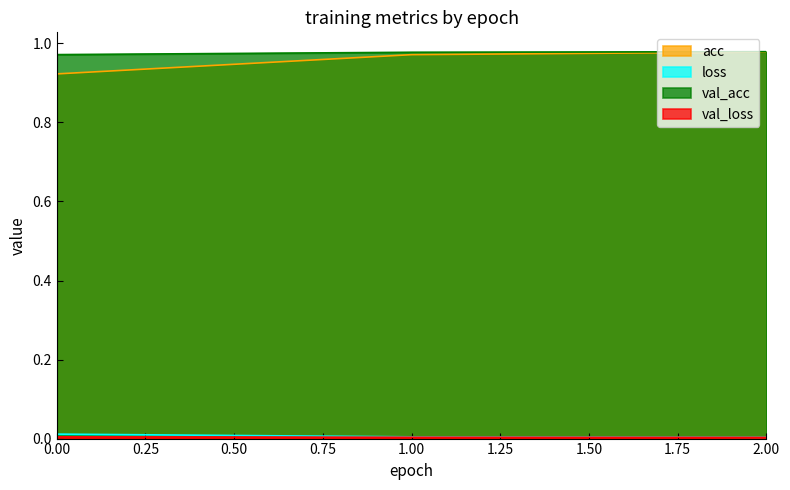

How many series are shown in this chart?

4